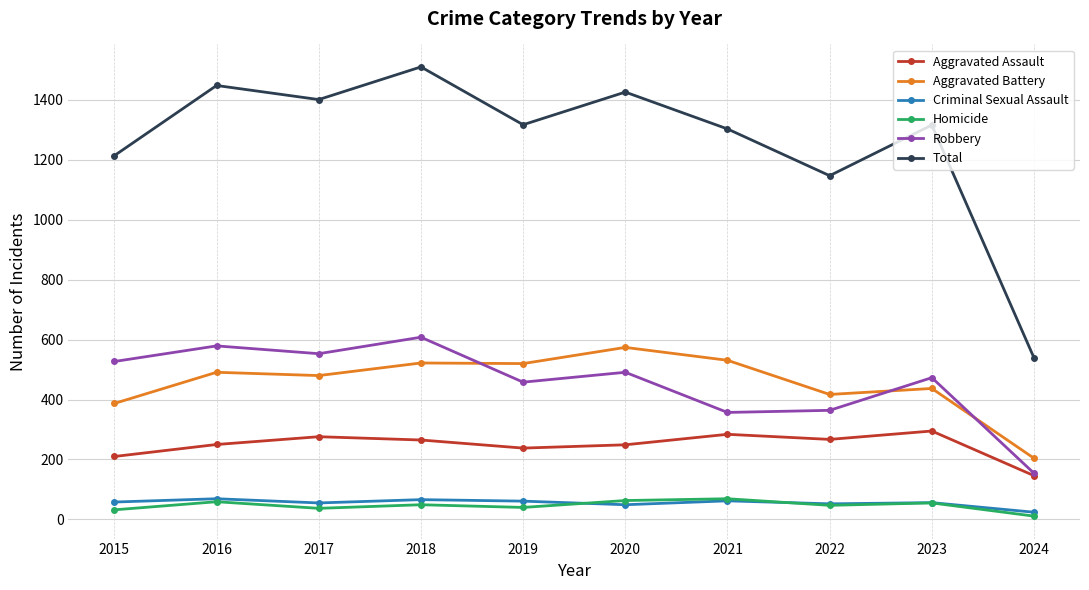

At which label does Robbery reach its minimum?

2024